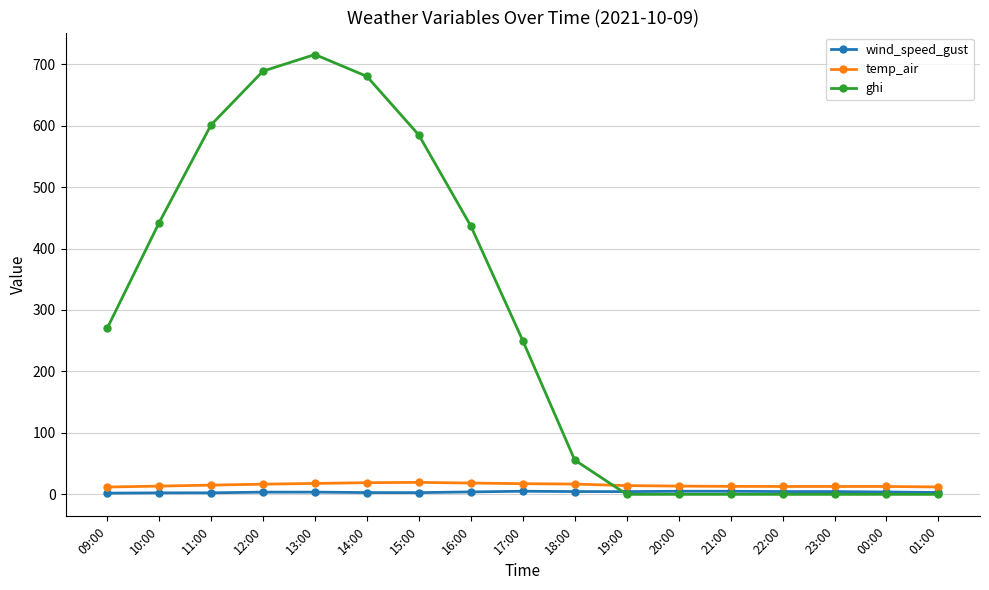

What are all the series names shown in the legend?

wind_speed_gust, temp_air, ghi